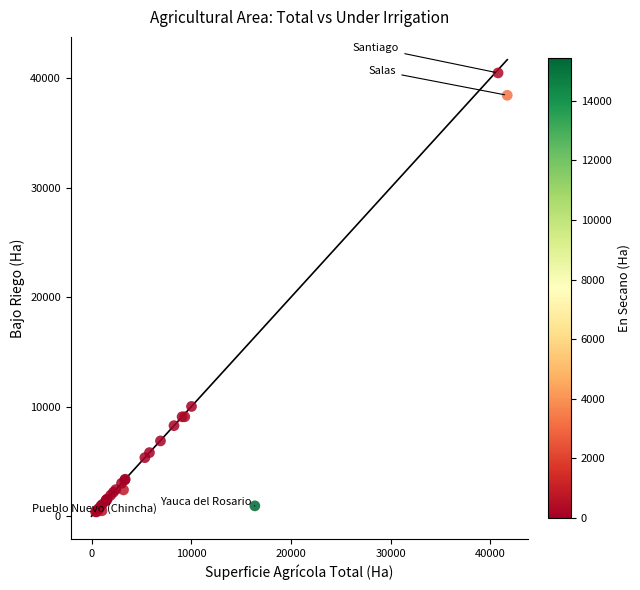

What Y value in the scatter plot is closest to 20440?

10021.6